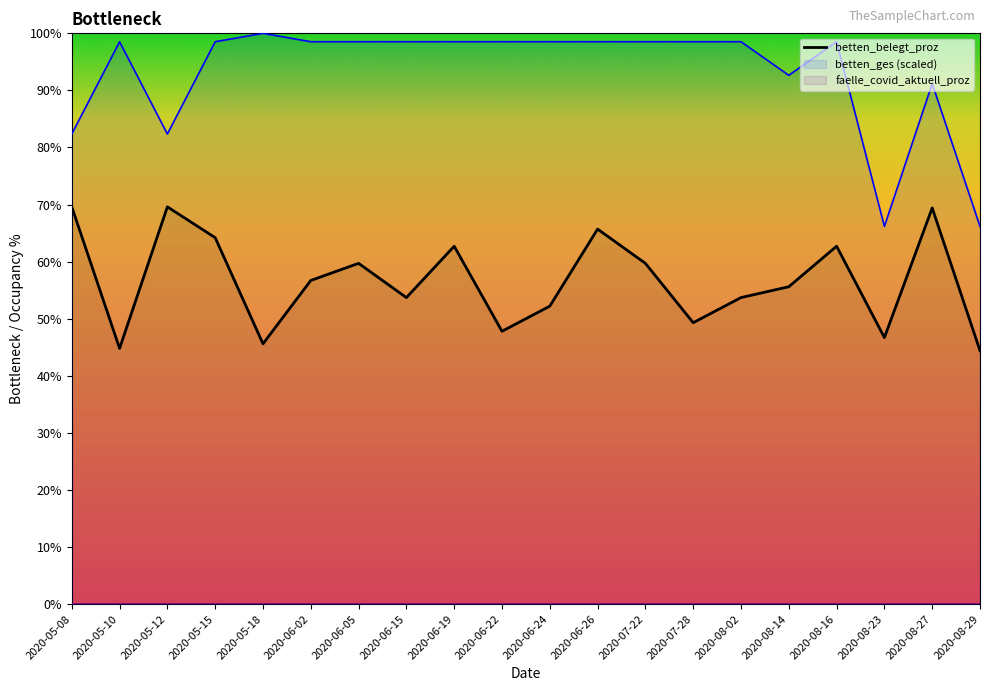

How many lines are shown in the chart?

1